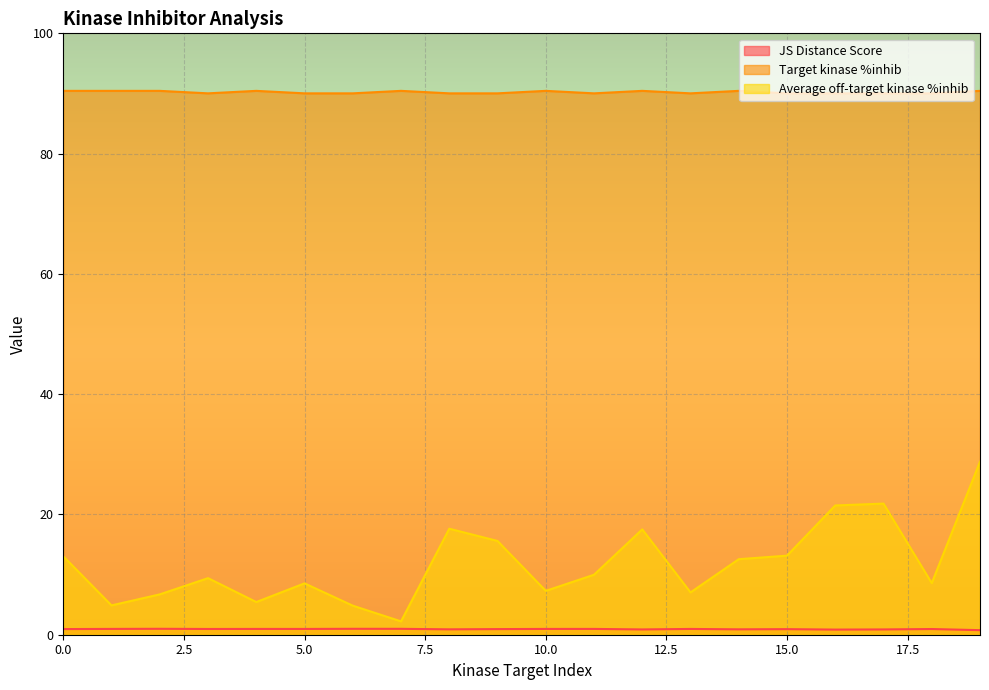

In JS Distance Score, how many points are lower than both neighbors (excluding endpoints)?

6